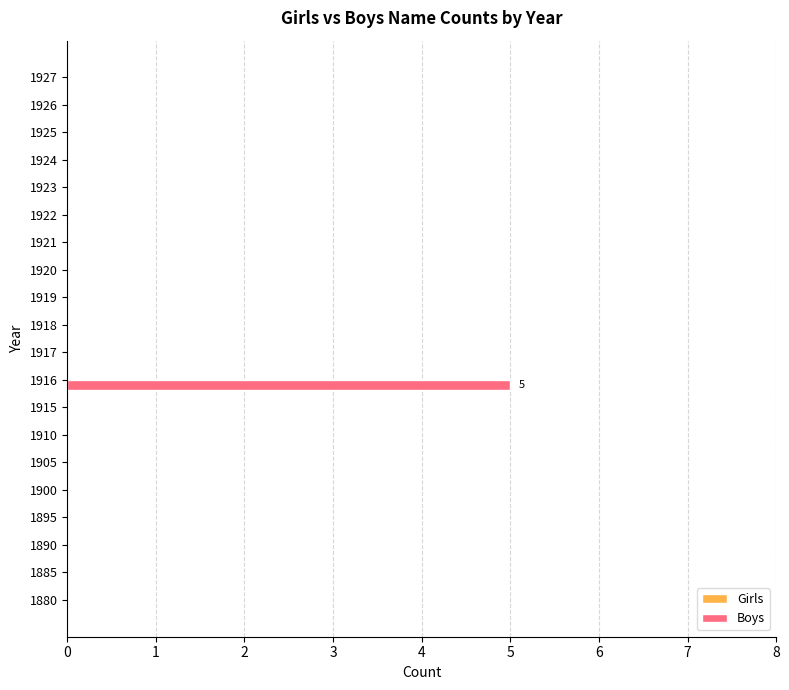

What is the maximum value shown in the chart?

5